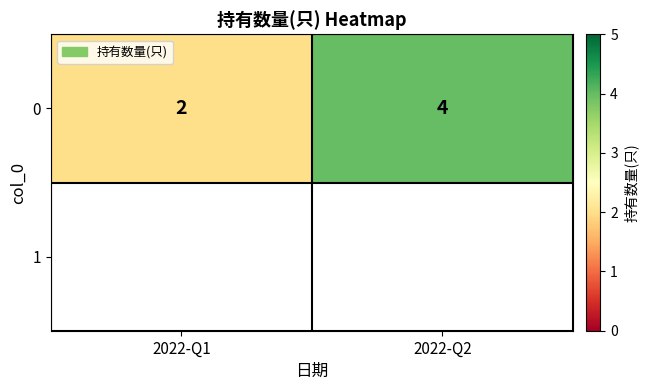

Rank the categories by value from lowest to highest.

2022-Q1, 2022-Q2